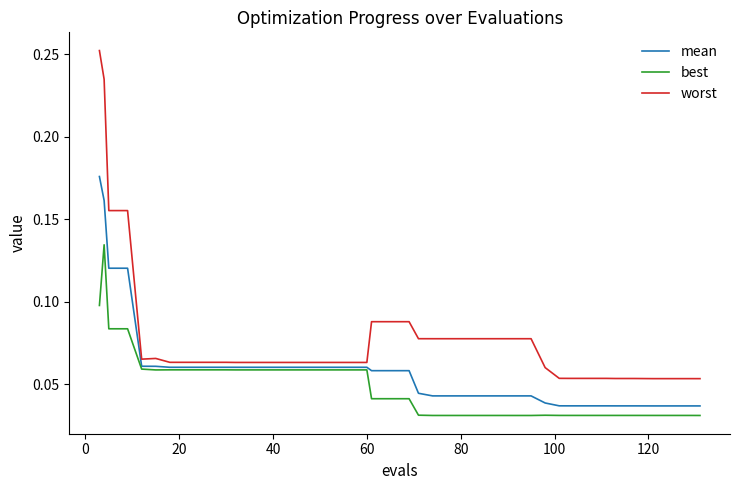

Which series has the largest range (max minus min)?

worst